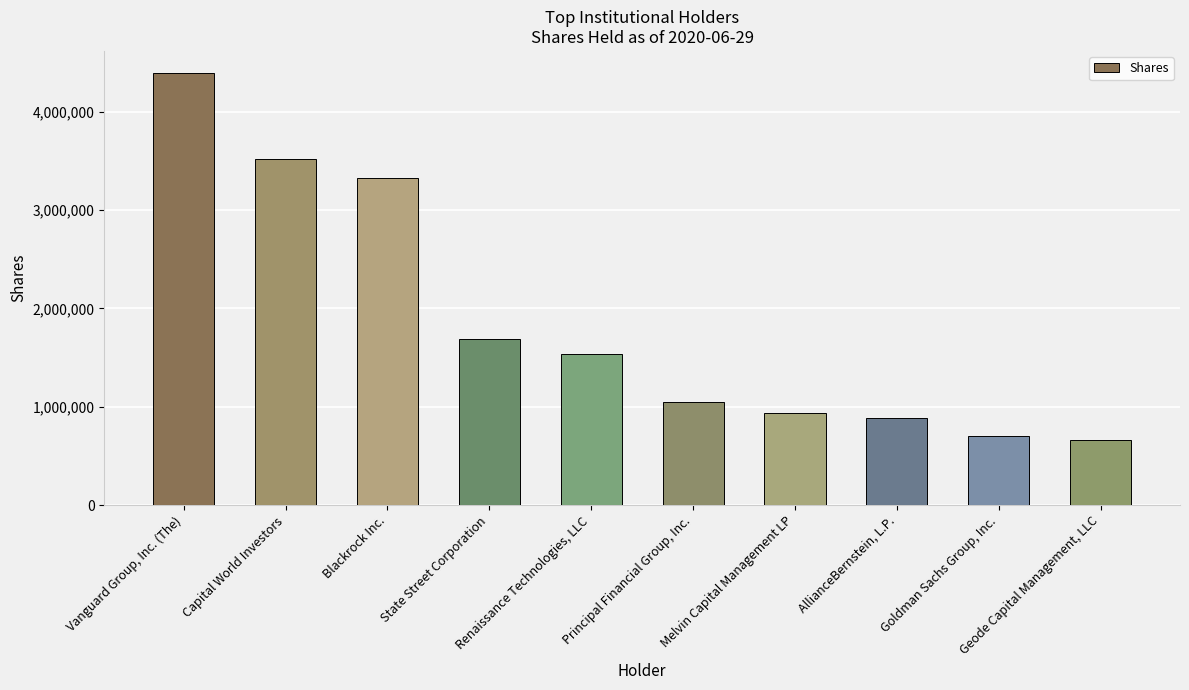

What is the sum of all values?

18701587